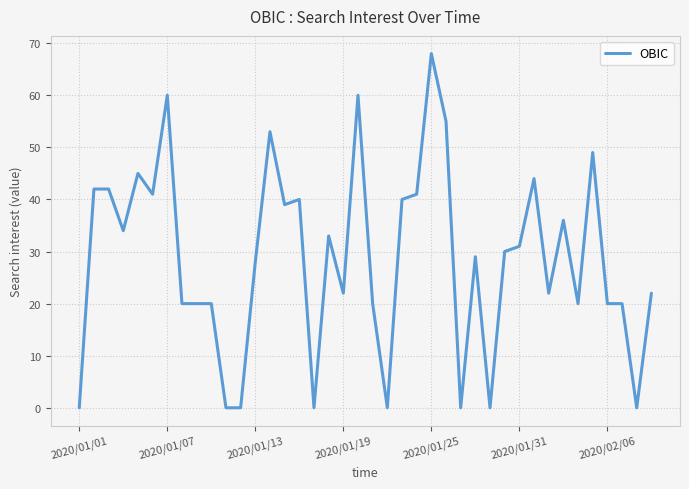

What is the maximum value shown in the chart?

68